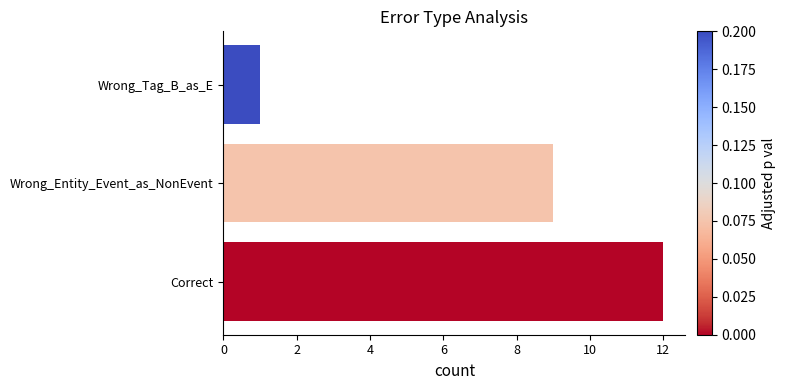

What is the maximum value shown in the chart?

12